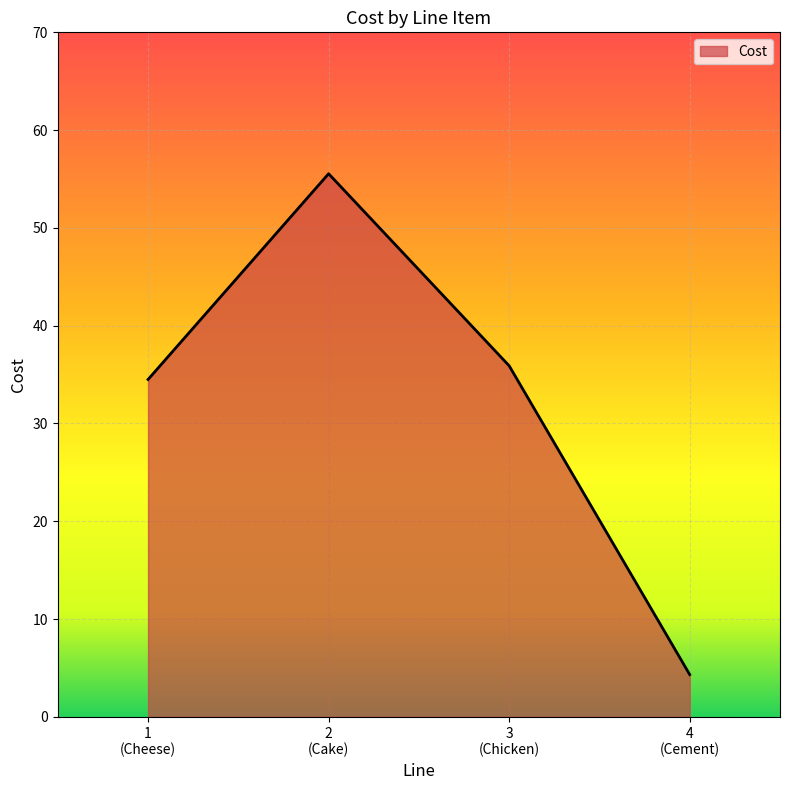

How many interior local peaks (higher than both neighbors) does the data have?

1